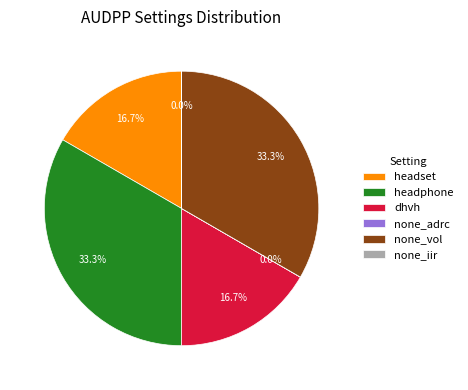

Is there any slice that represents more than half of the pie?

No